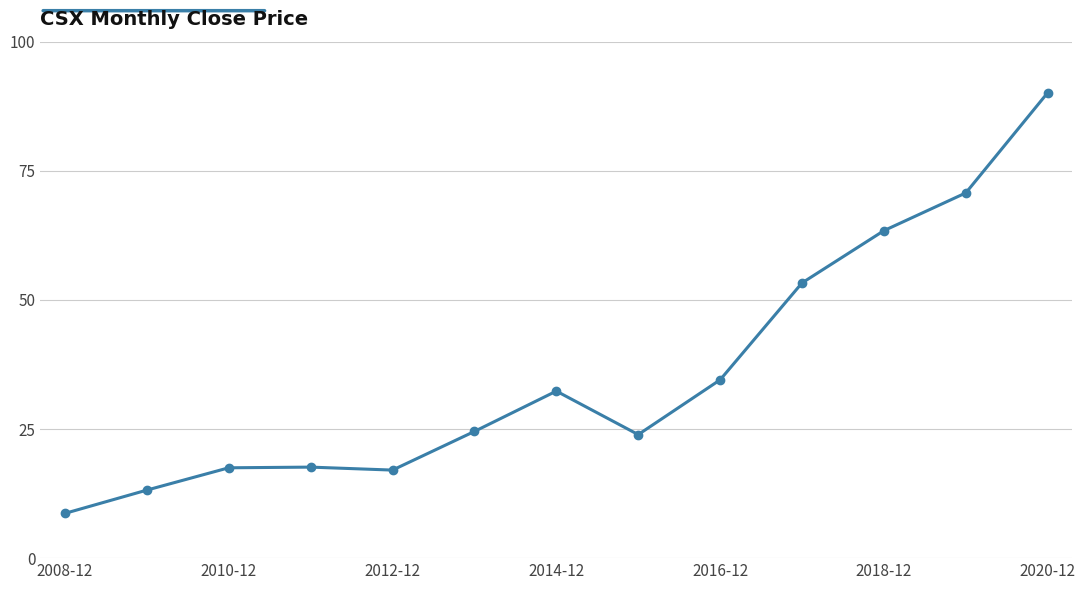

What is the average value?

35.9